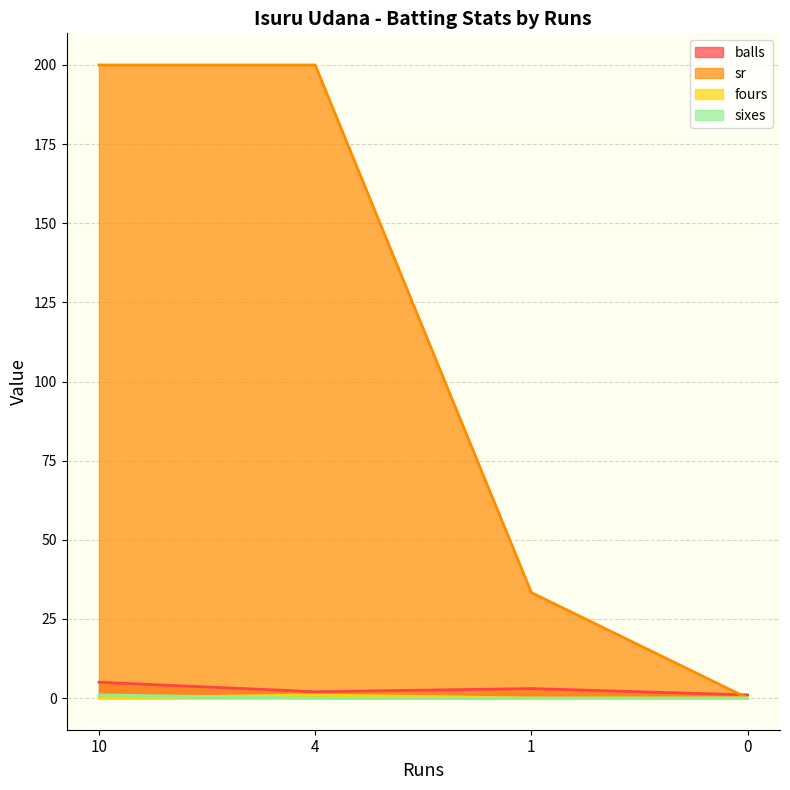

At which label does sixes reach its minimum?

4